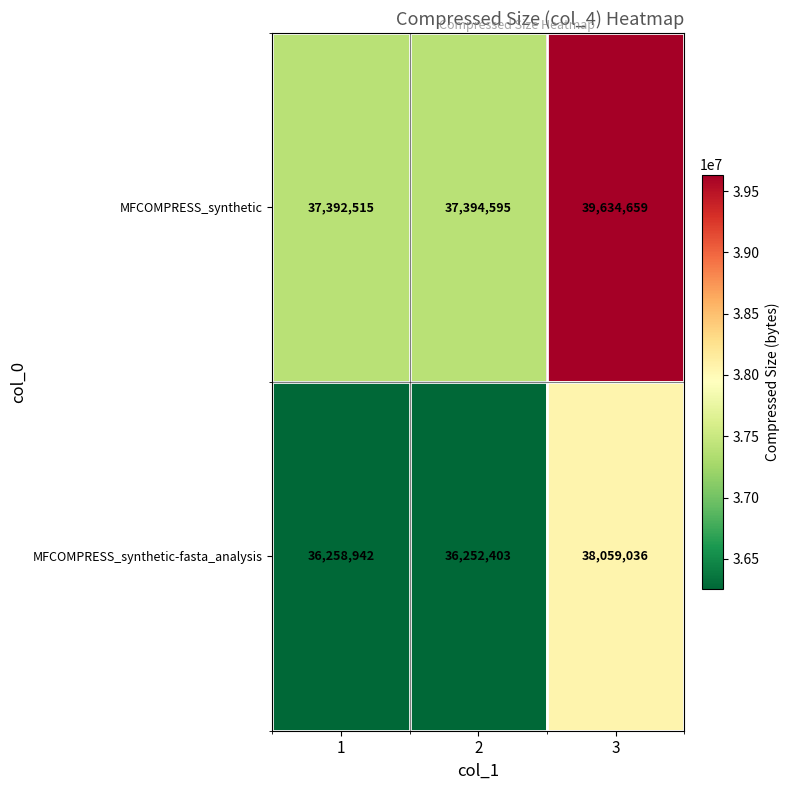

What is the maximum value shown in the chart?

39634659